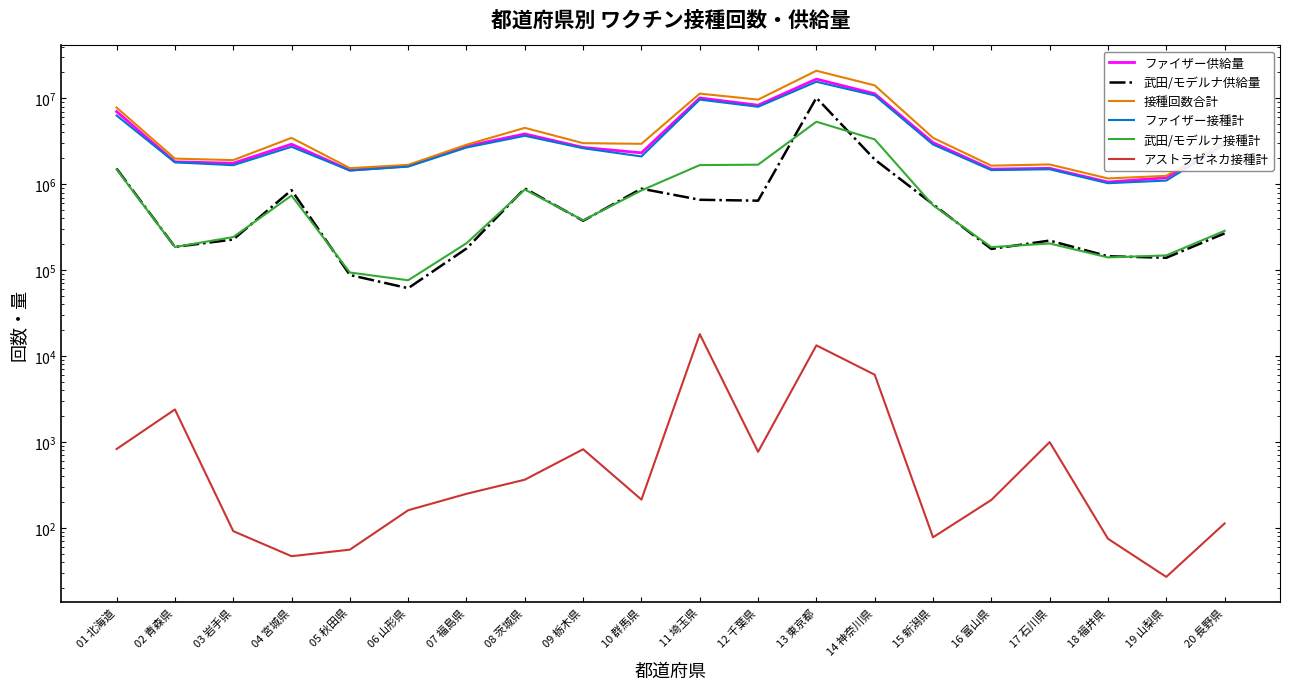

Between 14 神奈川県 and 05 秋田県, which is larger?

14 神奈川県